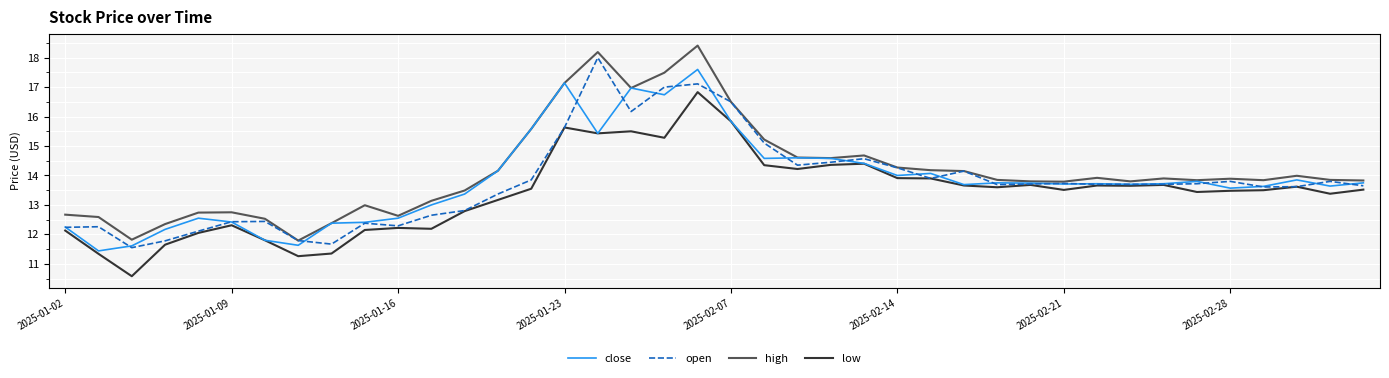

What is the maximum value shown in the chart?

18.4